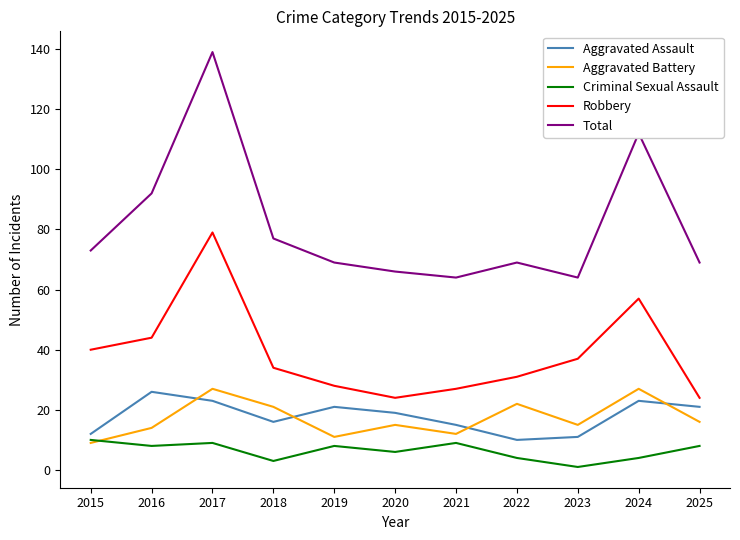

True or false: Robbery and Aggravated Battery cross at least once.

False